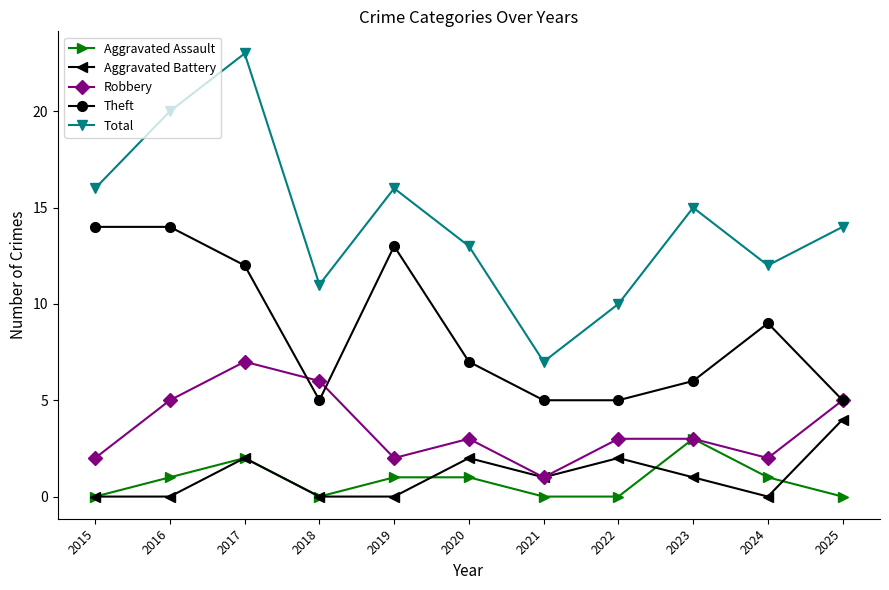

The value of Aggravated Assault at 2017 is 3. True or false?

False